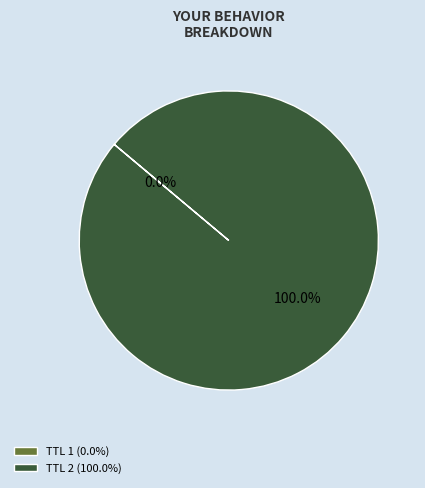

Which slice is the largest?

TTL 2 (100.0%)